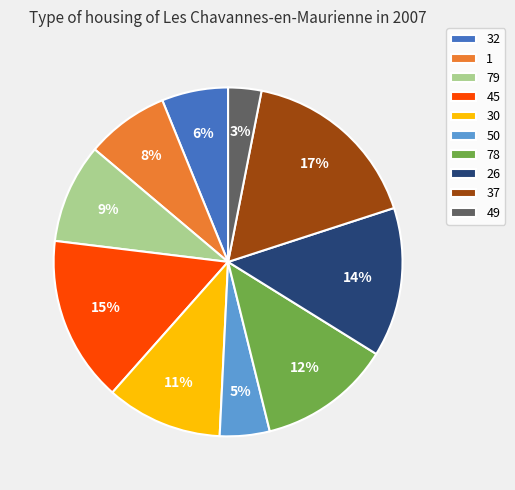

What is the largest slice in the pie chart?

37